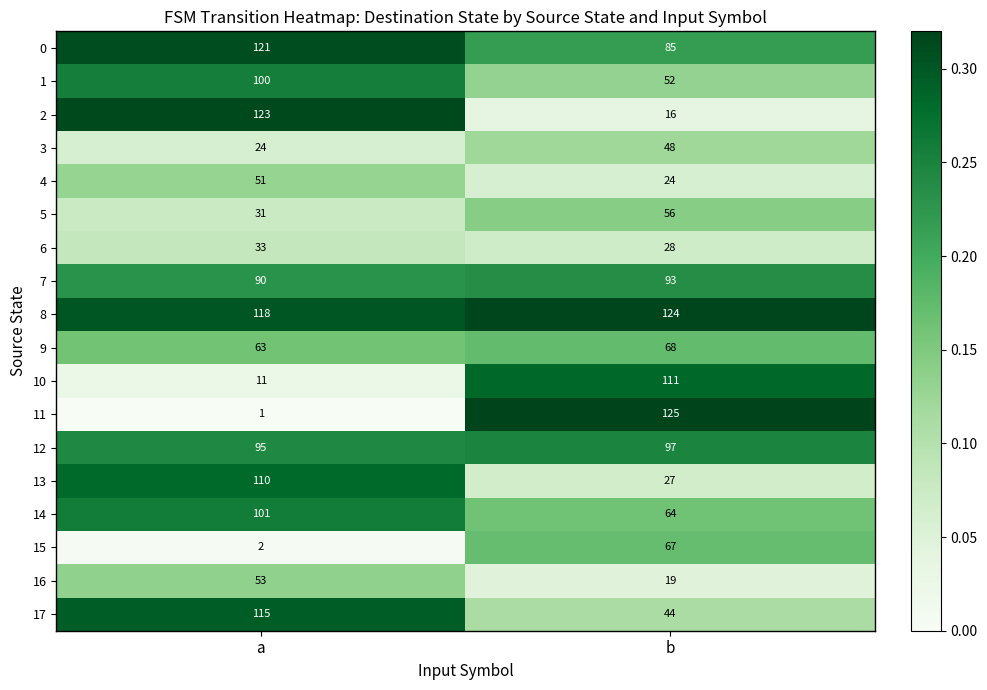

Which label corresponds to the largest value in the chart?

b